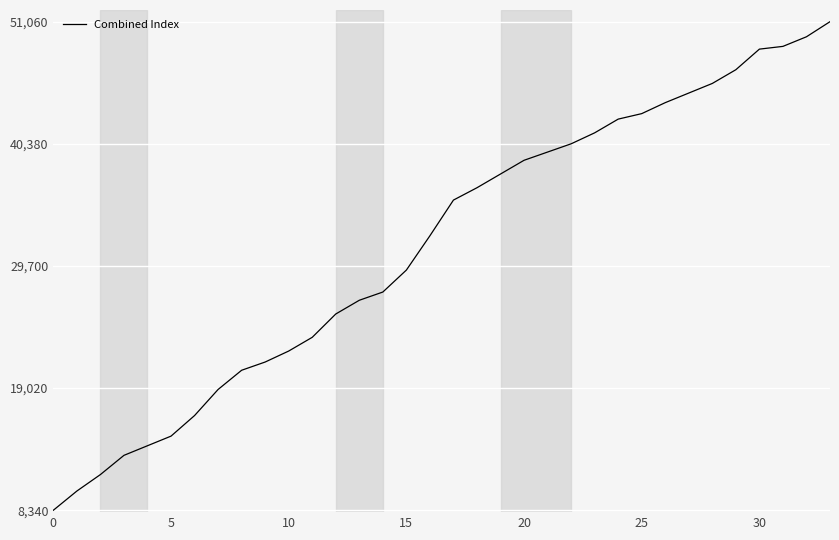

What is the greatest value displayed?

51060